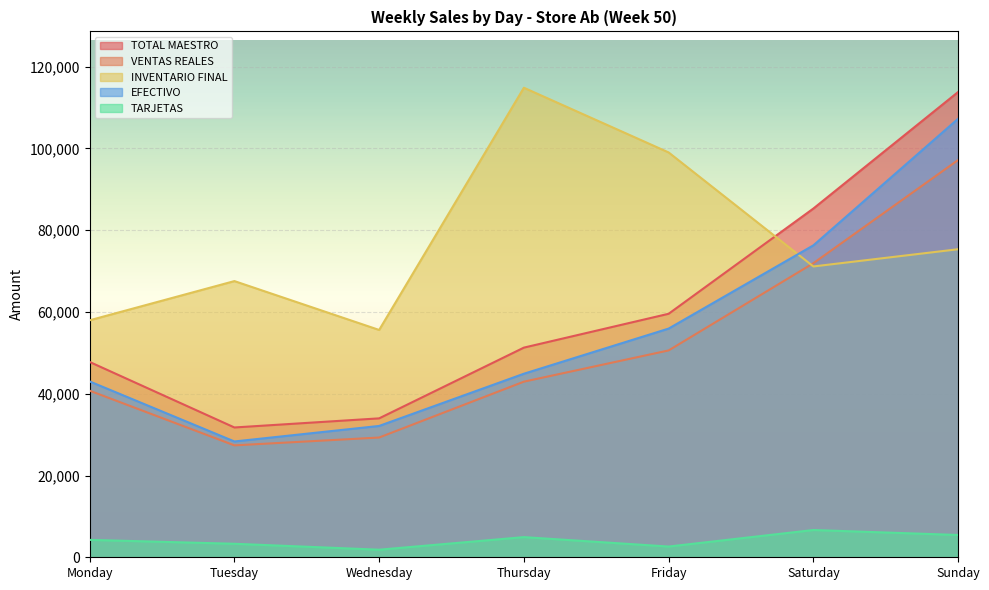

What is the minimum value shown in the chart?

1854.0